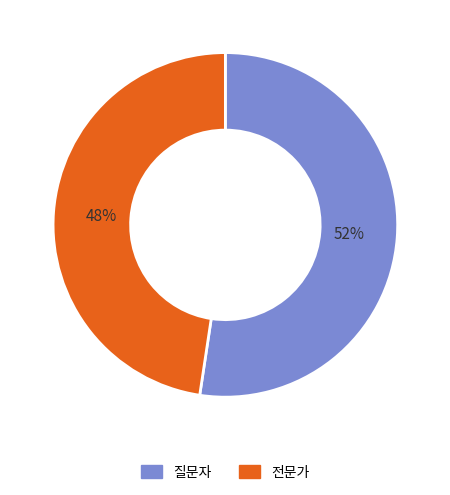

To the nearest percent, what is the combined percentage of 전문가 and 질문자?

100%